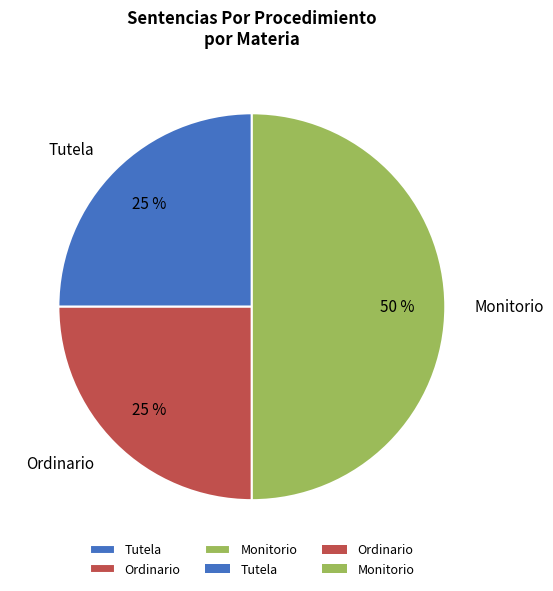

Does Ordinario account for over 50% of the chart?

No